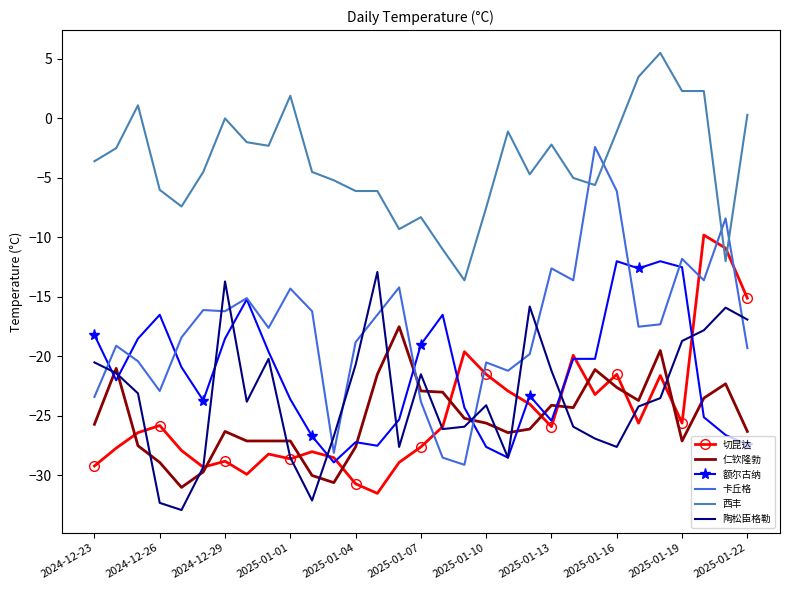

True or false: 卡丘格 and 仁钦隆勃 cross at least once.

True